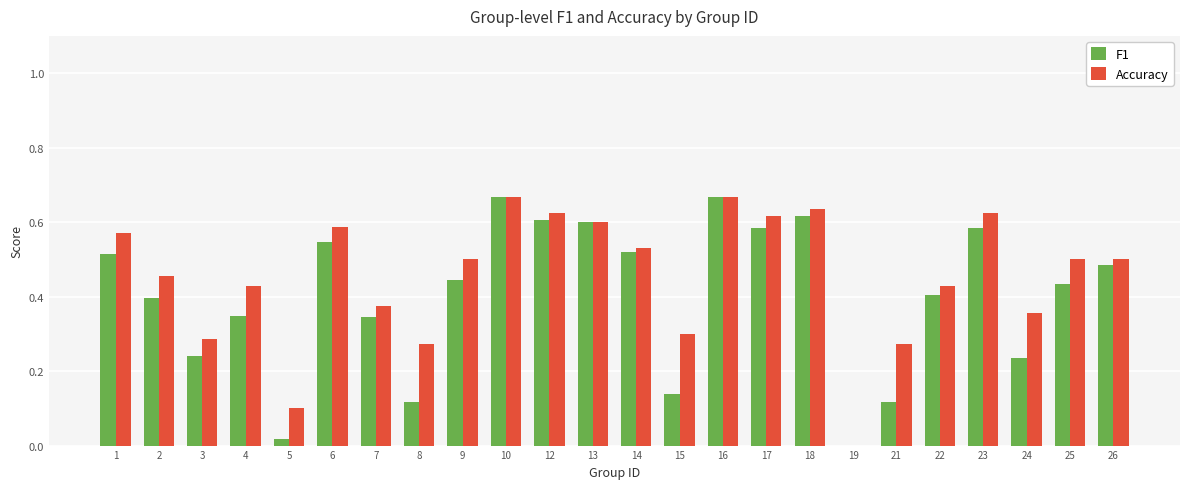

The Accuracy series shows 0.2 at 3. True or false?

False